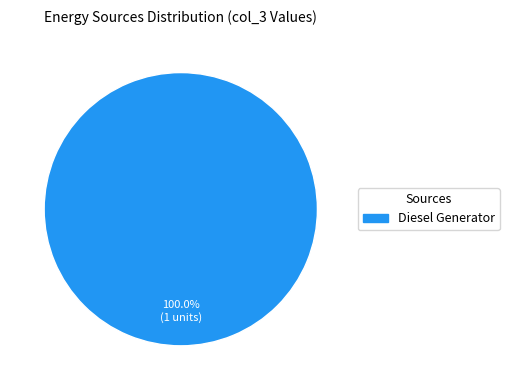

Does any single category account for the majority?

Yes